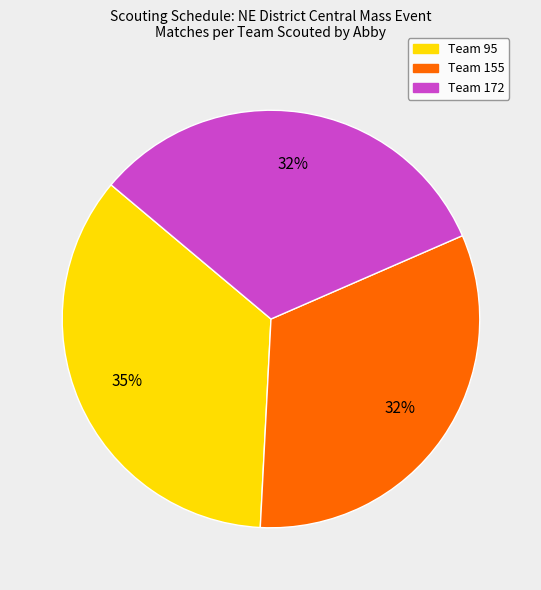

Does any single category account for the majority?

No